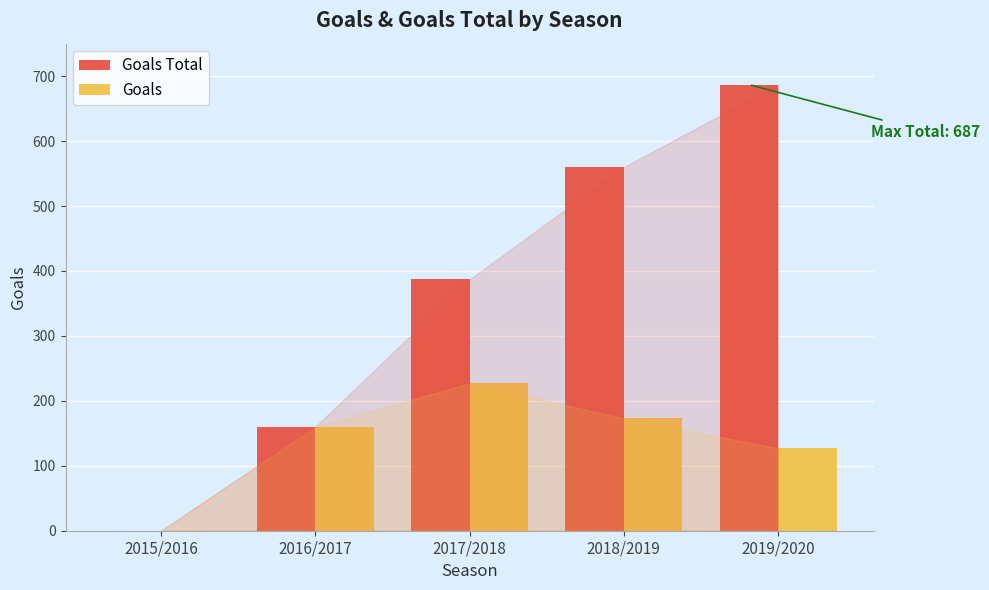

At which category is the sum across all series the highest?

2019/2020